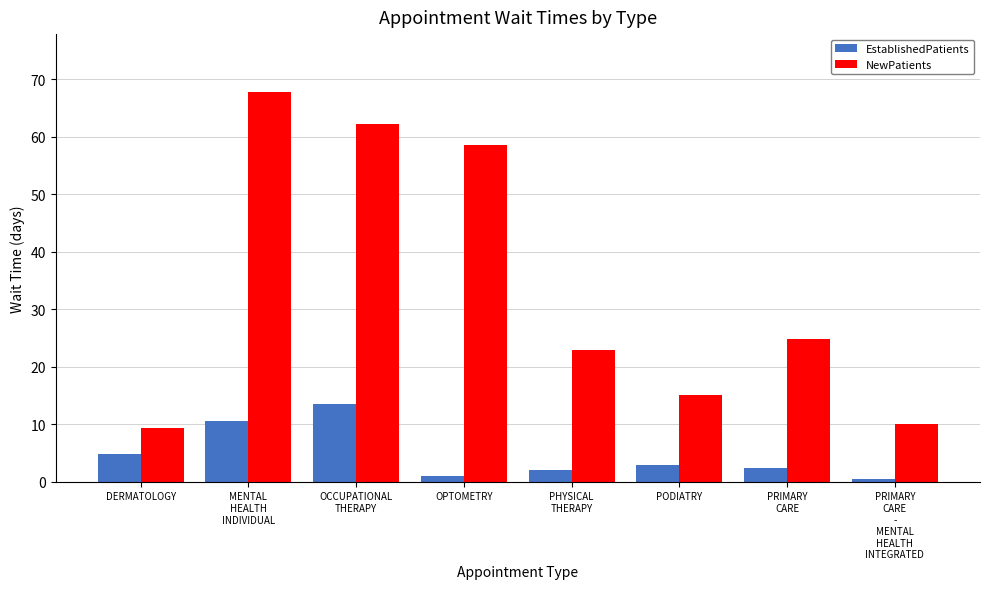

The value of EstablishedPatients at DERMATOLOGY is 1.6. True or false?

False